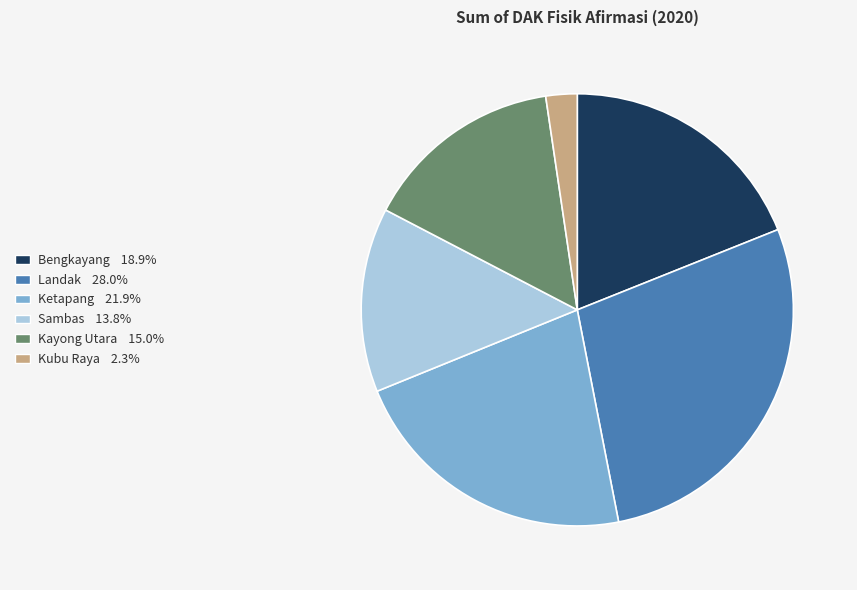

Is it true that Ketapang is 29% of the pie?

False